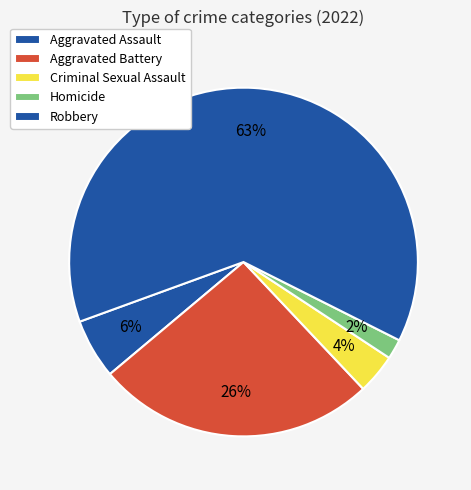

Count the number of slices in the pie.

5